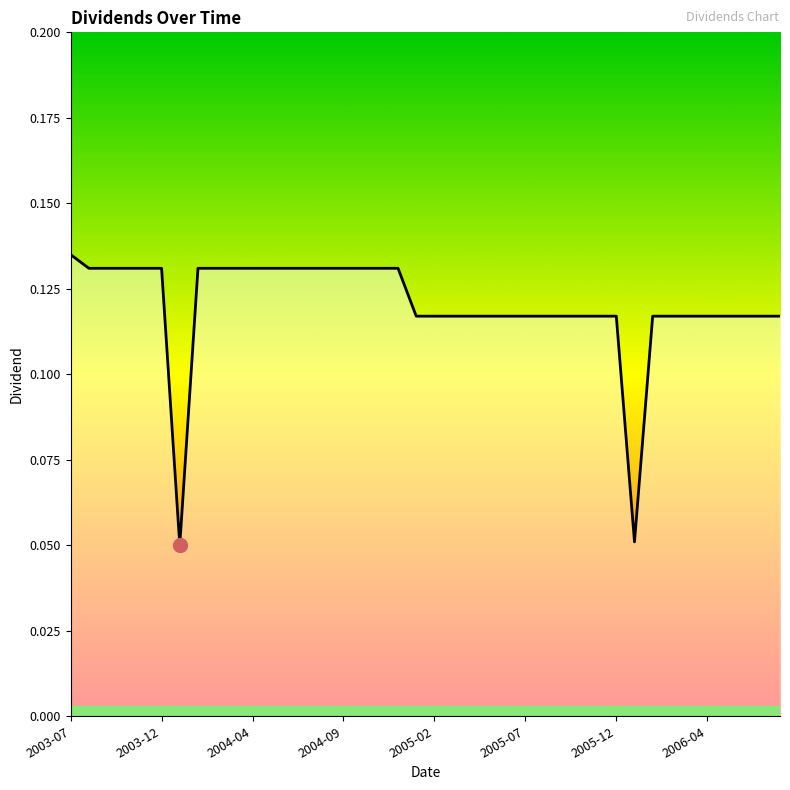

What is the difference between the second highest and second lowest values?

0.1